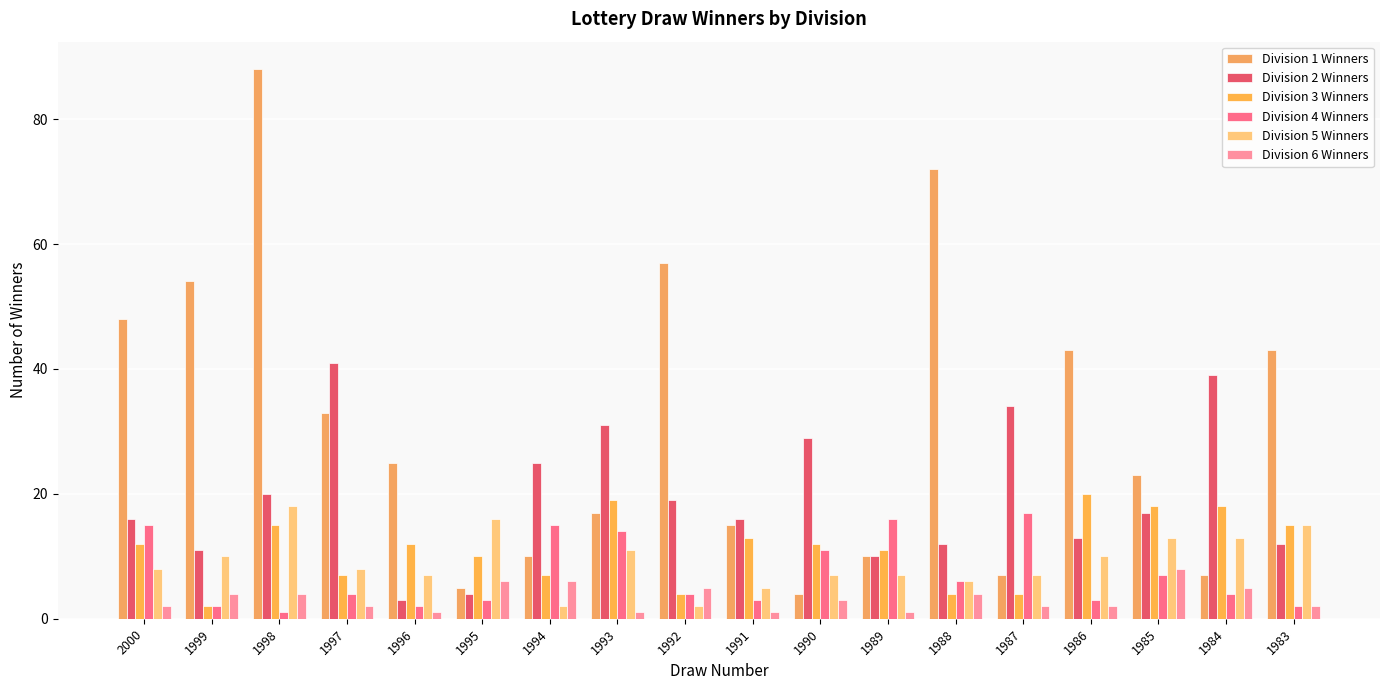

How many data points in Division 6 Winners are less than 3?

9